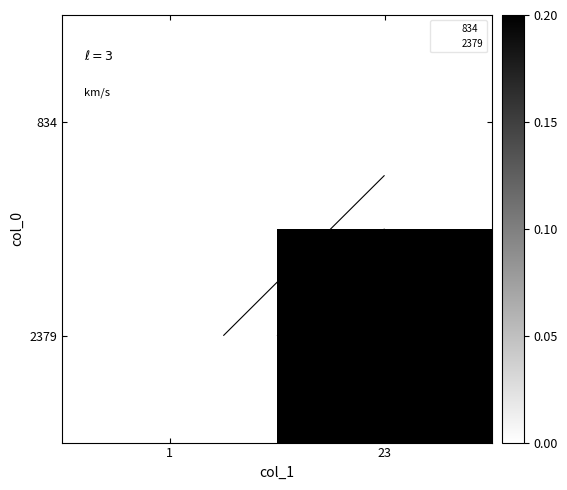

How many series are shown in this chart?

2